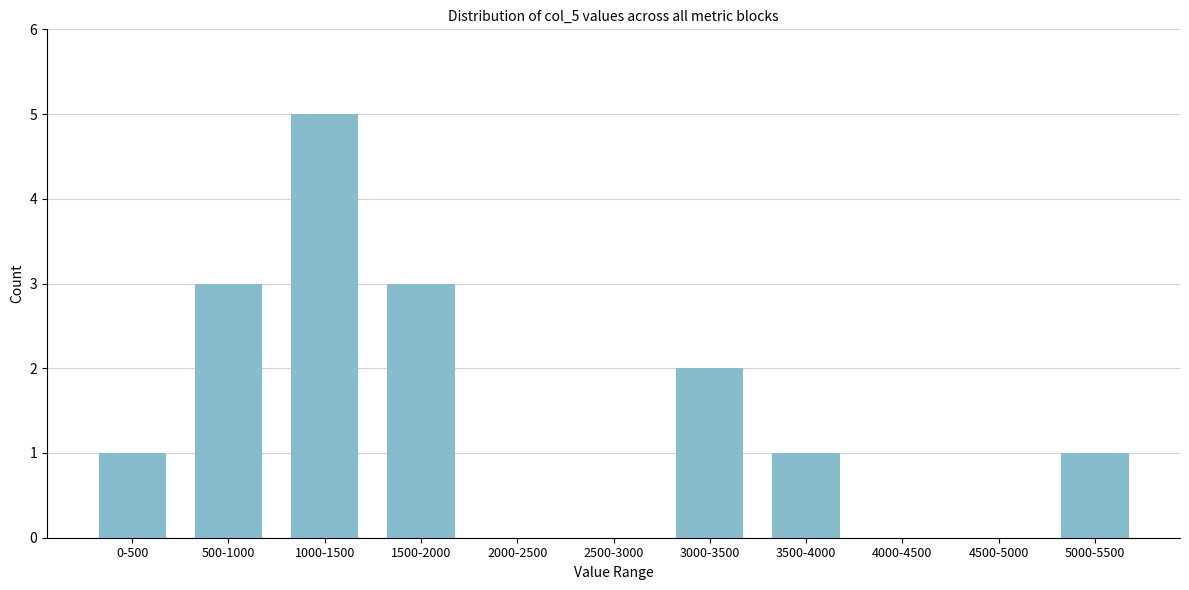

Reading left to right, transcribe all the data shown in this chart.

0-500=1	500-1000=3	1000-1500=5	1500-2000=3	2000-2500=0	2500-3000=0	3000-3500=2	3500-4000=1	4000-4500=0	4500-5000=0	5000-5500=1